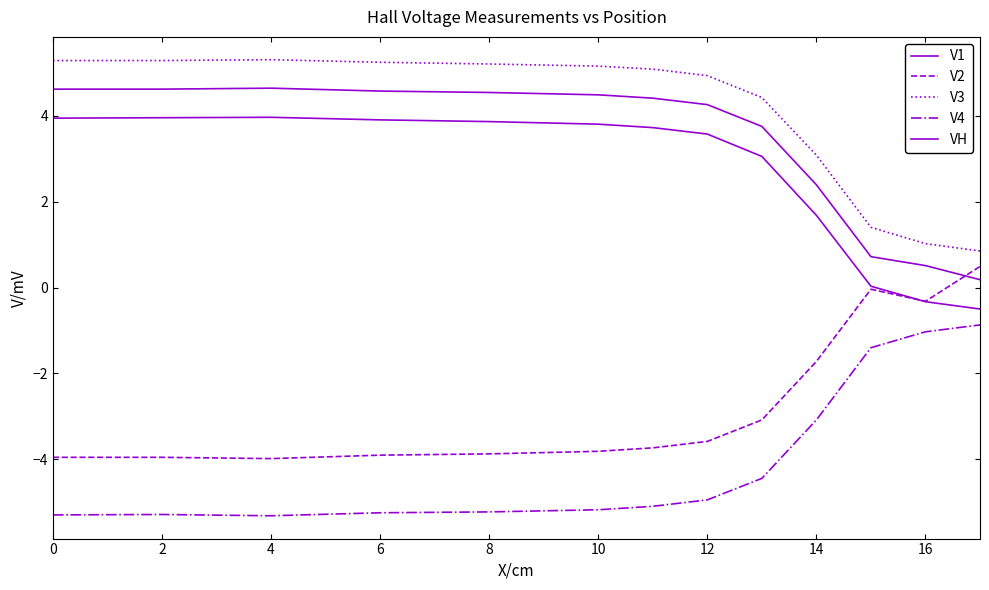

True or false: VH and V4 cross at least once.

False